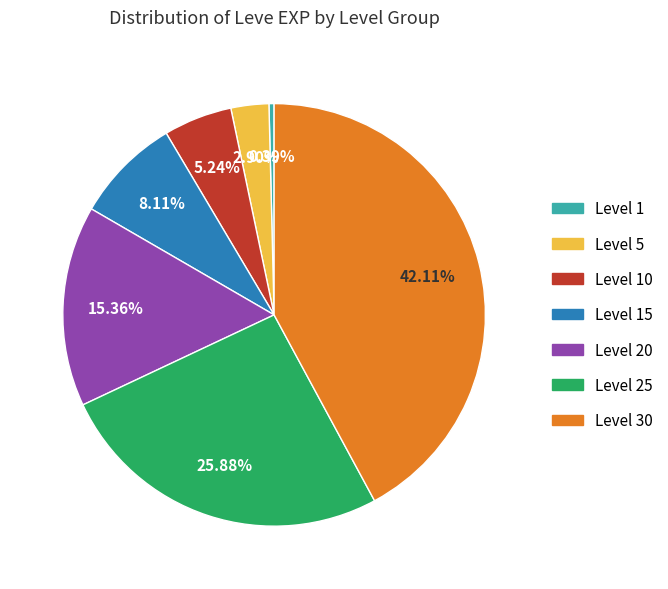

To the nearest percent, what is the average slice percentage?

14%